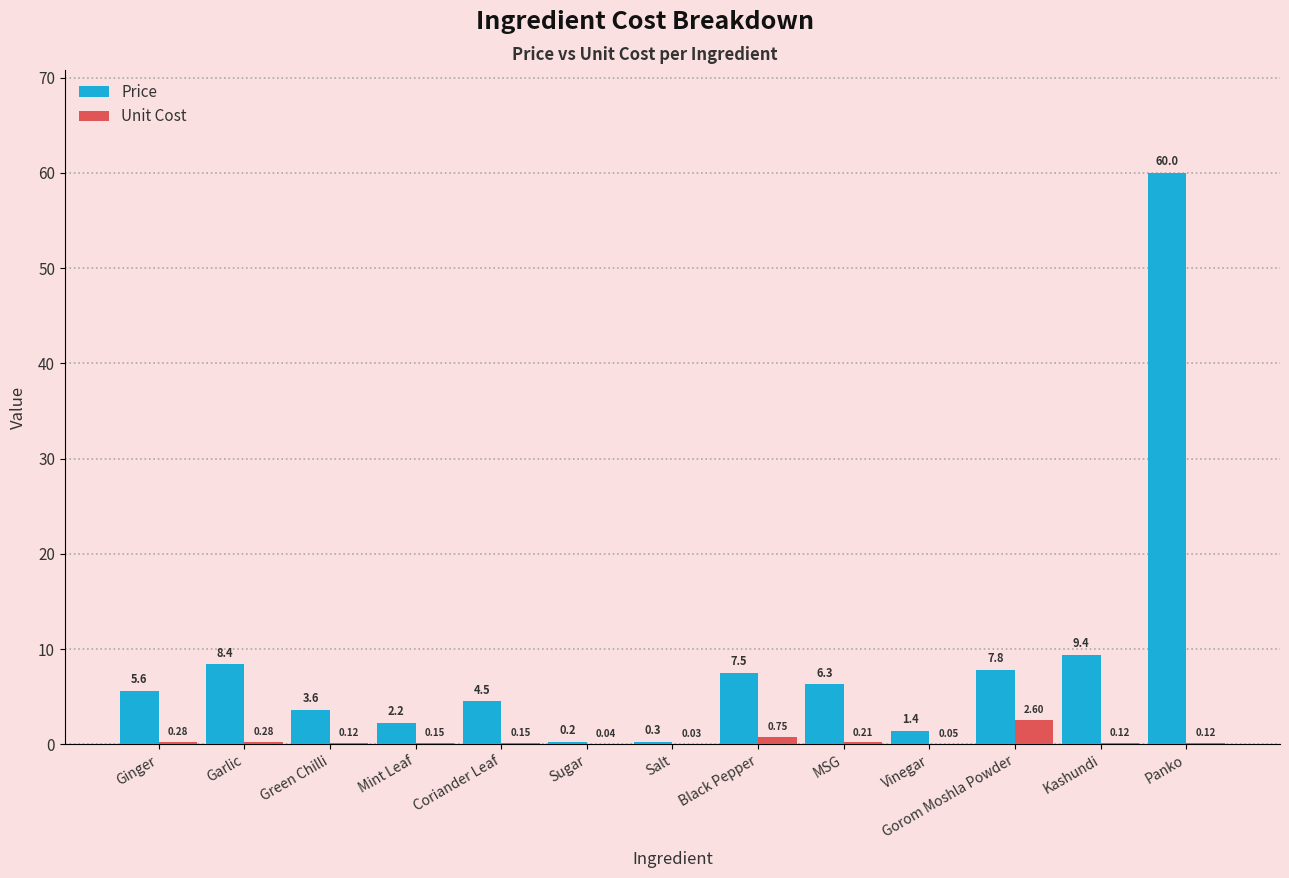

Which series has the largest total across all categories?

Price